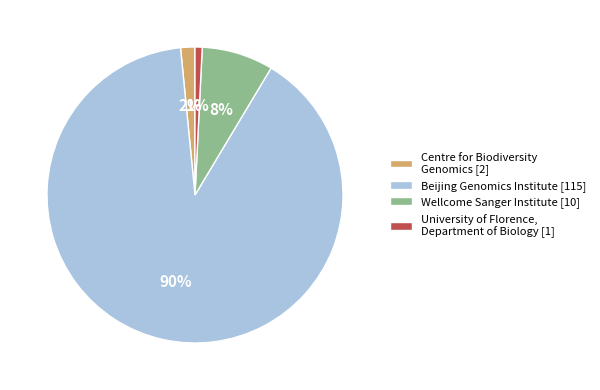

Rank the categories by value from highest to lowest.

Beijing Genomics Institute [115], Wellcome Sanger Institute [10], Centre for Biodiversity Genomics [2], University of Florence, Department of Biology [1]